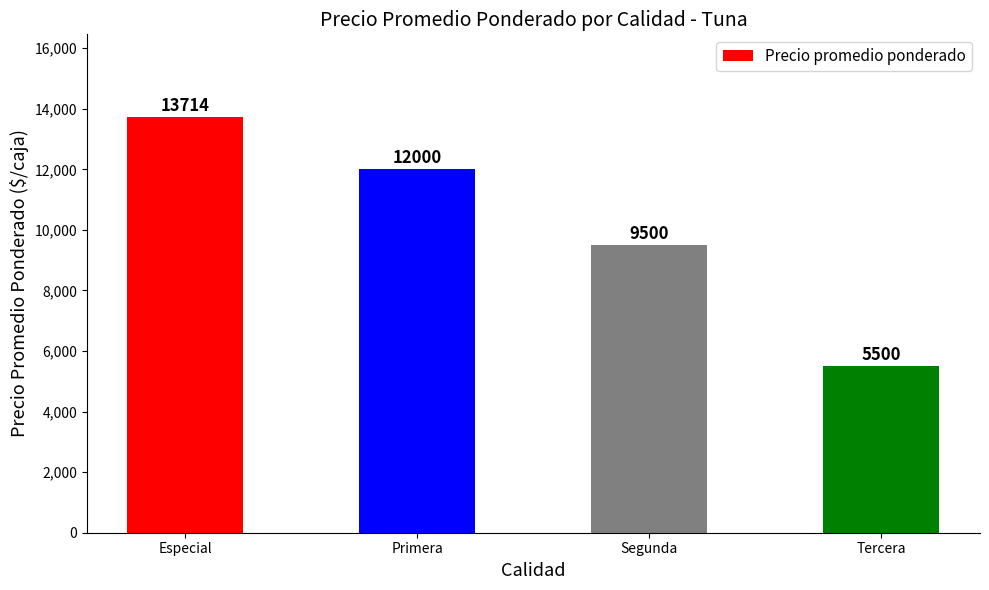

Which category has the lowest value across all series?

Tercera